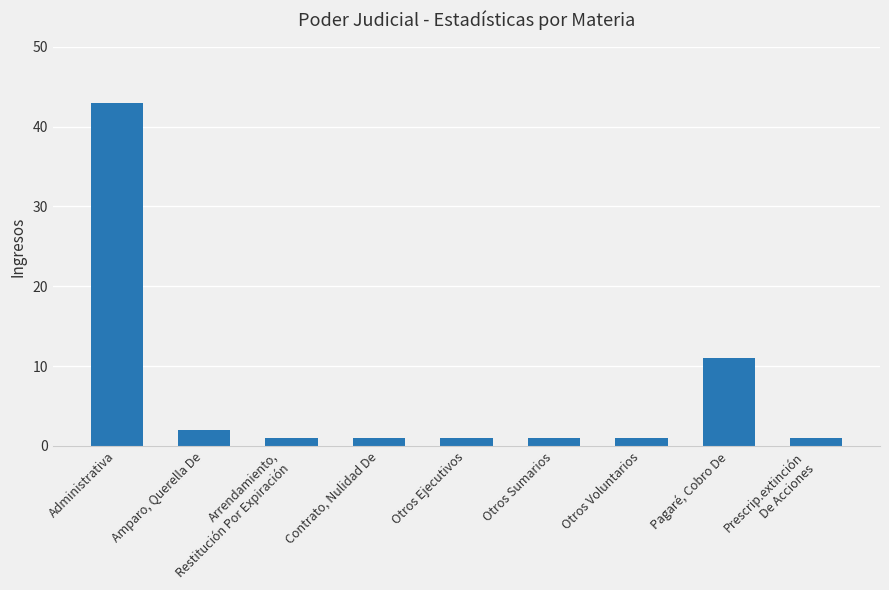

Reading right to left, transcribe all the data shown in this chart.

Prescrip.extinción
De Acciones=1	Pagaré, Cobro De=11	Otros Voluntarios=1	Otros Sumarios=1	Otros Ejecutivos=1	Contrato, Nulidad De=1	Arrendamiento,
Restitución Por Expiración=1	Amparo, Querella De=2	Administrativa=43